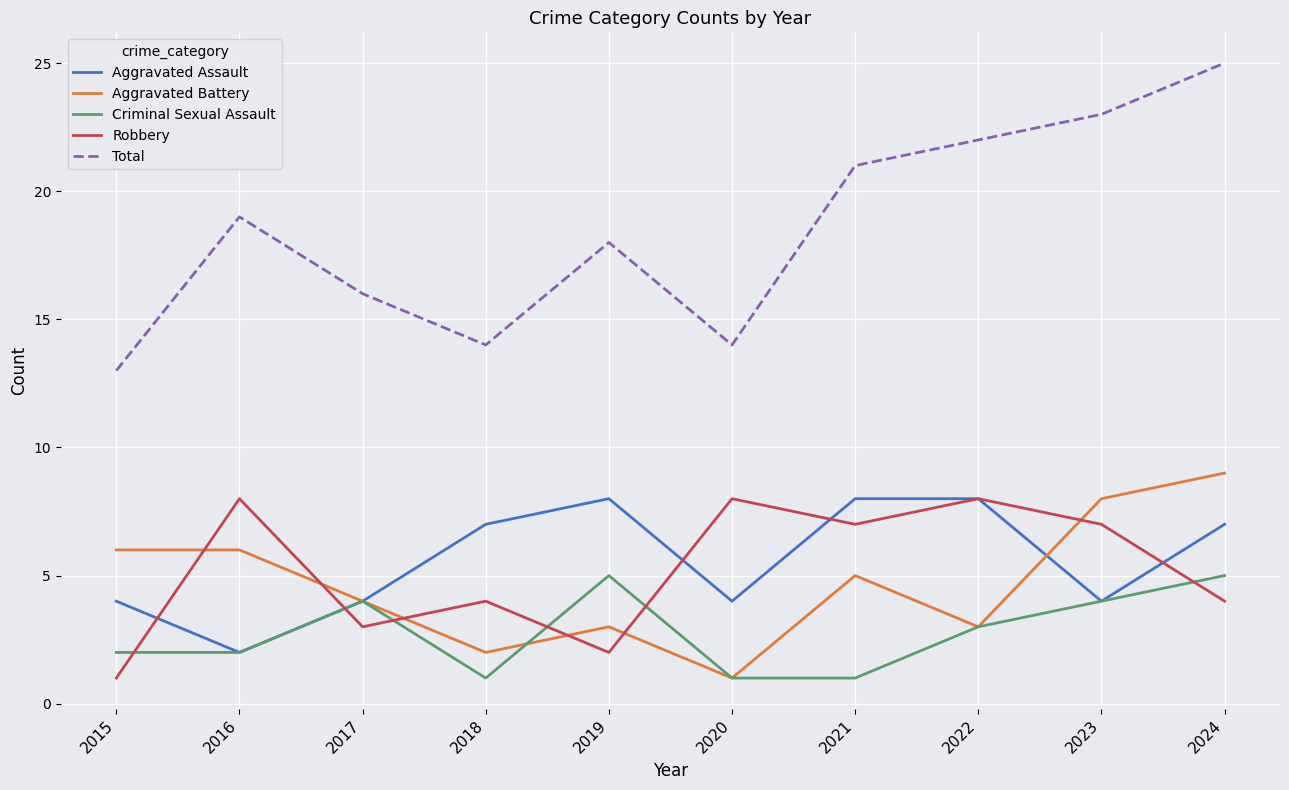

How many lines are shown in the chart?

5